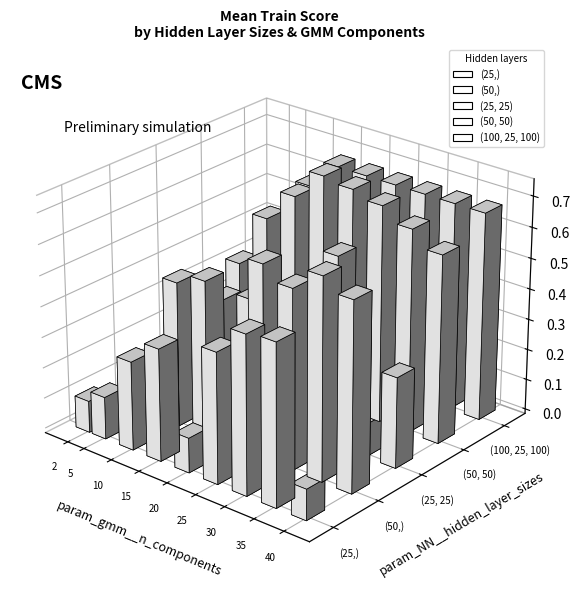

How many bars are there in total?

45